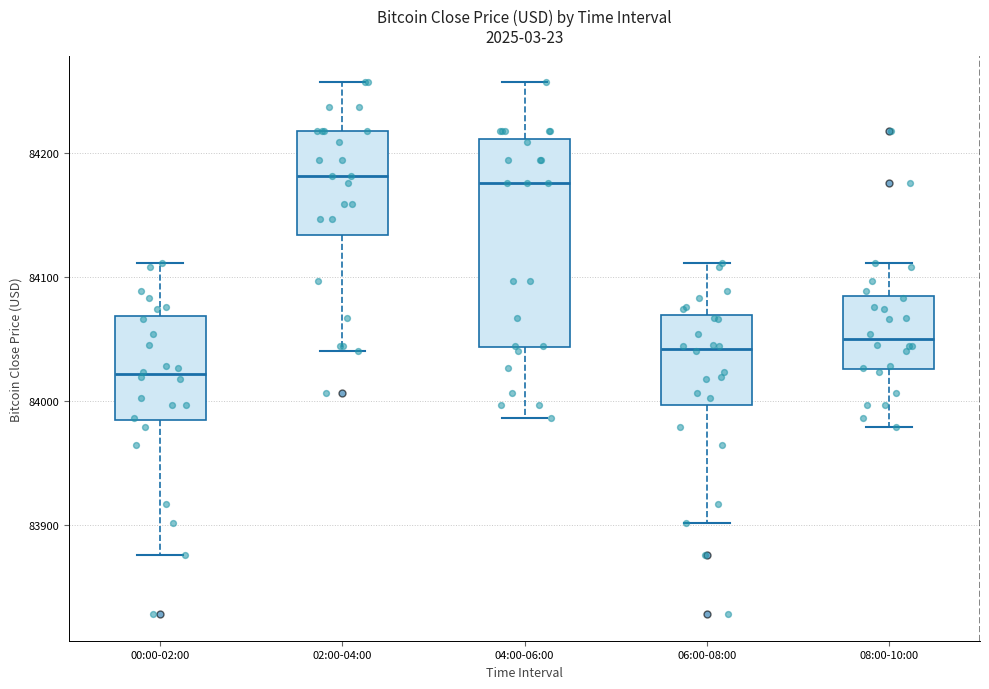

Reading left to right, read every box against the y-axis: the position of its median line, the range the box covers, and the ends of its whiskers. The values are not printed on the chart, so give them approximately, as read against the axis.

00:00-02:00: median 84020, box 83980 to 84070, whiskers 83880 to 84110
02:00-04:00: median 84180, box 84130 to 84220, whiskers 84040 to 84260
04:00-06:00: median 84180, box 84040 to 84210, whiskers 83990 to 84260
06:00-08:00: median 84040, box 84000 to 84070, whiskers 83900 to 84110
08:00-10:00: median 84050, box 84030 to 84080, whiskers 83980 to 84110